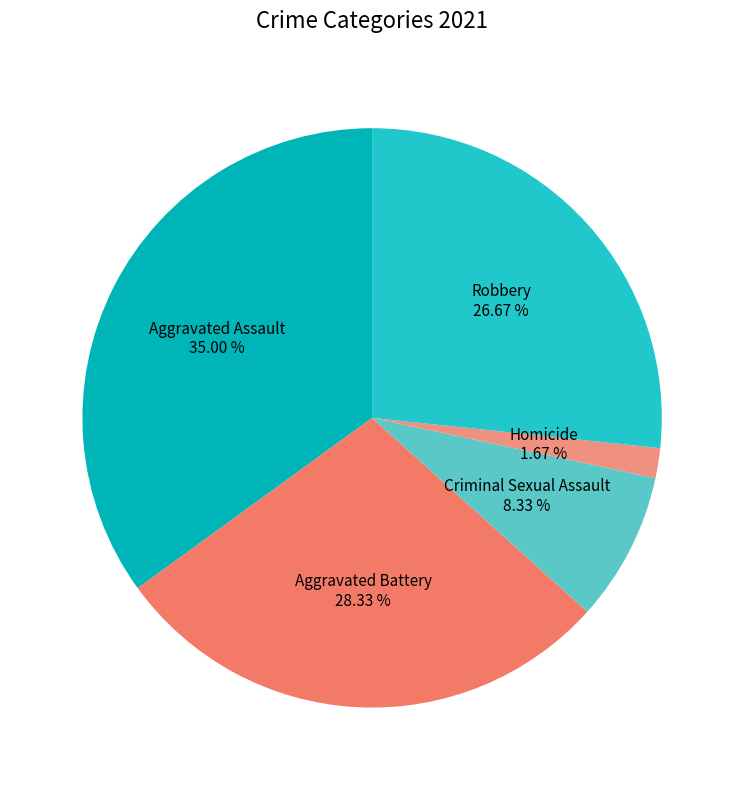

Is there a majority slice in this chart?

No